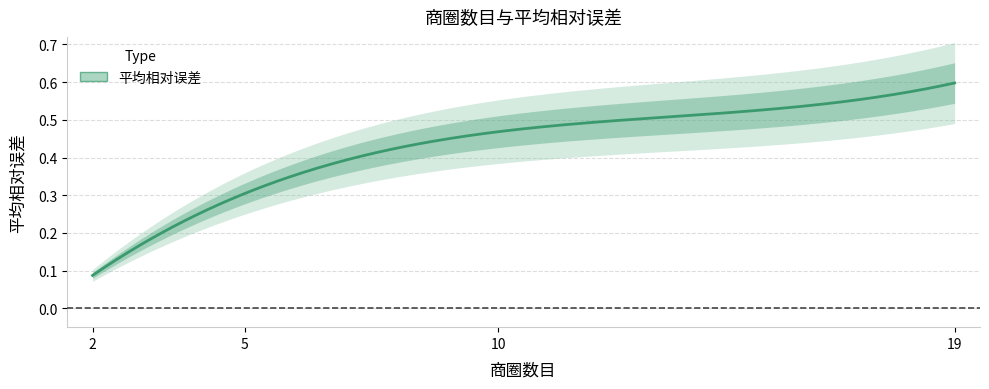

What is the value of the 1st point from the left?

0.1